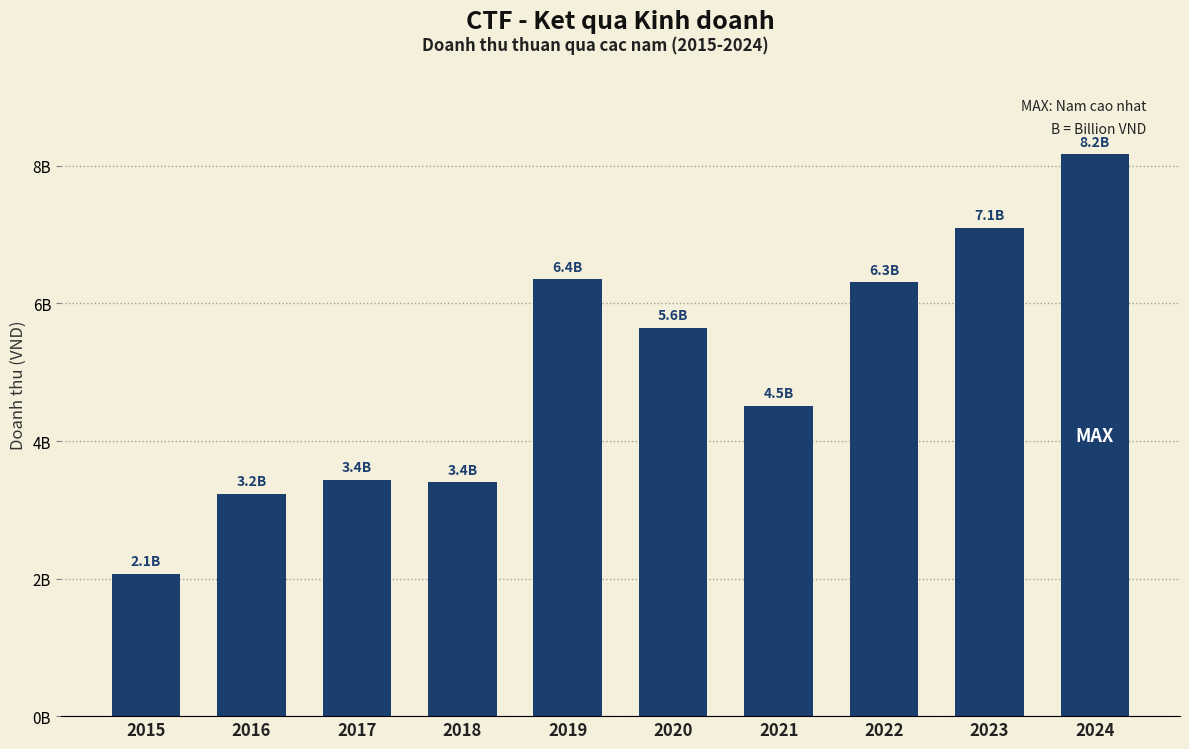

Are the bars horizontal?

No